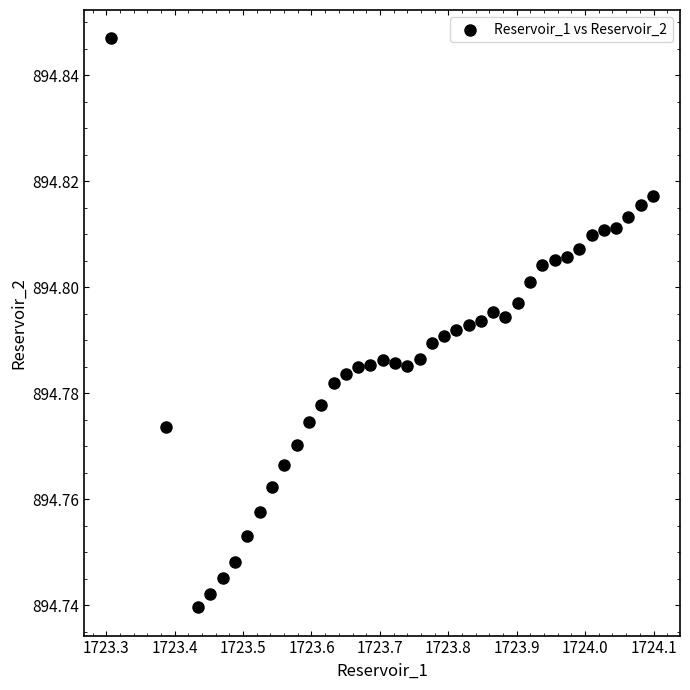

What is the range of X values (max minus min)?

0.8